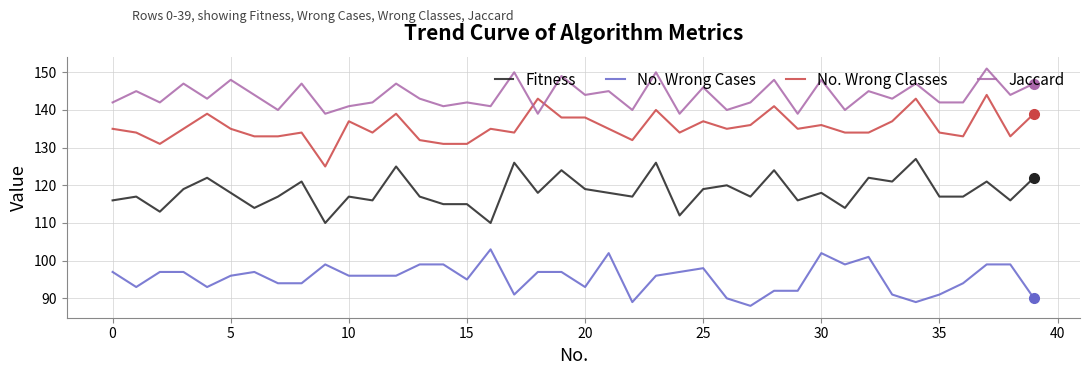

True or false: Fitness and Jaccard cross at least once.

False